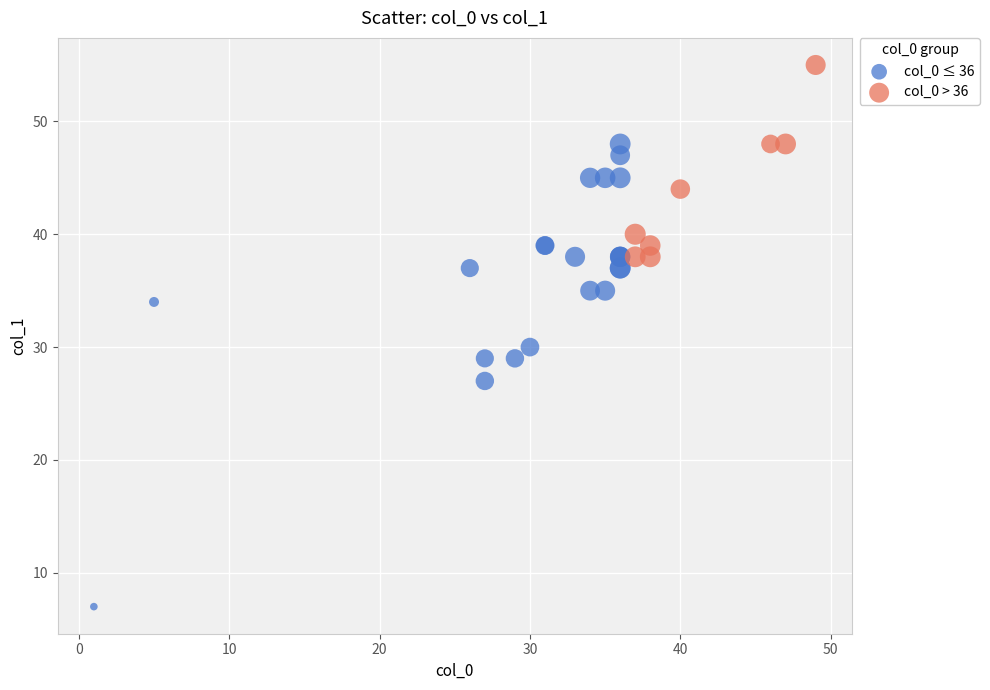

Which series contains the highest Y value?

col_0 > 36